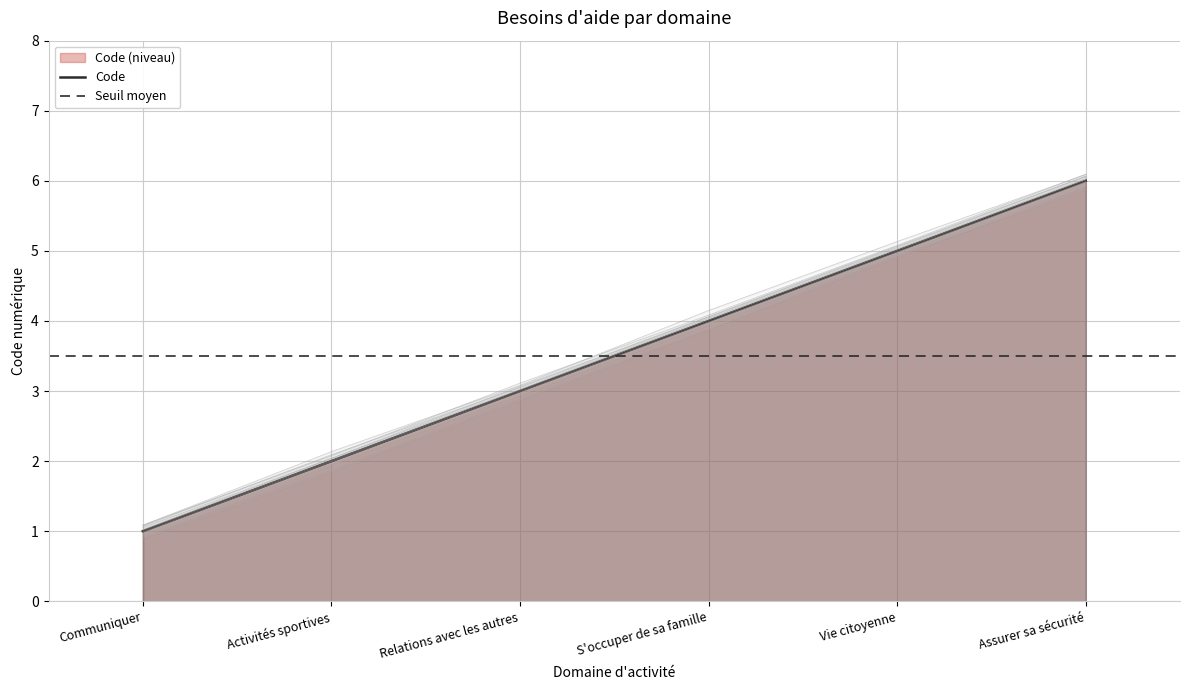

The chart shows a value of 5 at Vie citoyenne. True or false?

True